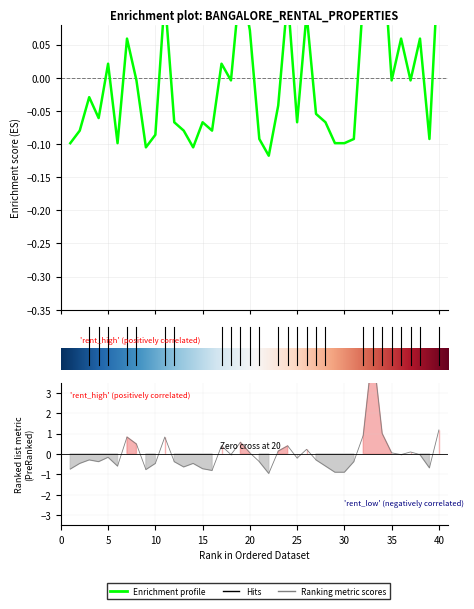

The rent series shows 1.5 at 7. True or false?

False